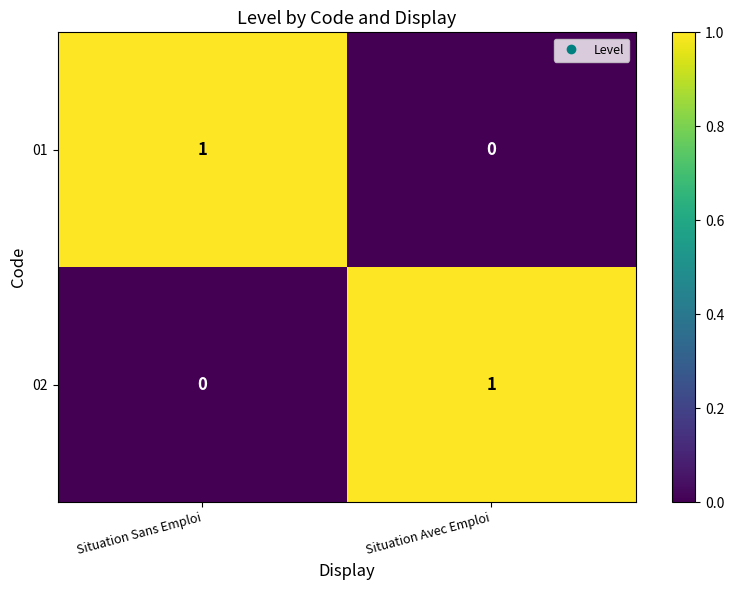

The 01 series shows -1 at Situation Avec Emploi. True or false?

False